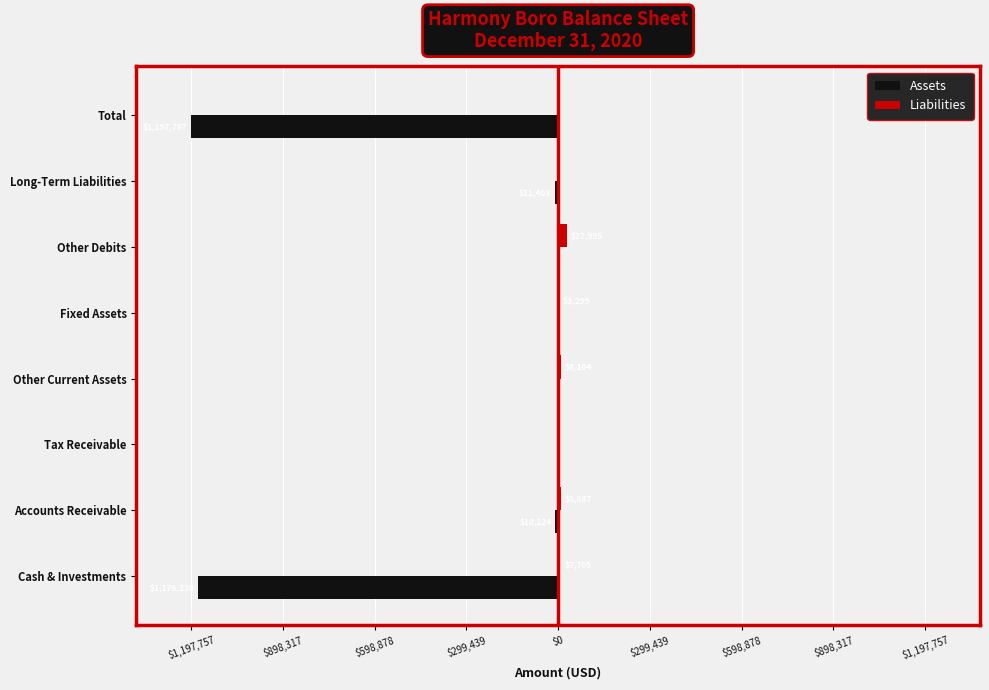

What are all the series names shown in the legend?

Assets, Liabilities